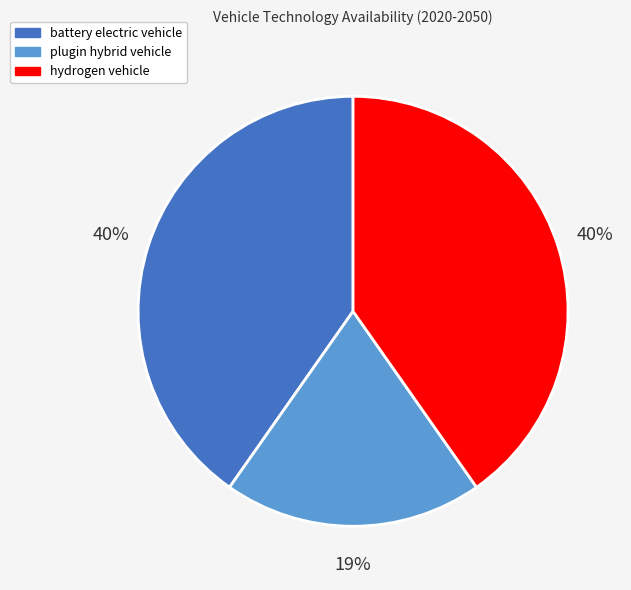

Is there any slice that represents more than half of the pie?

No